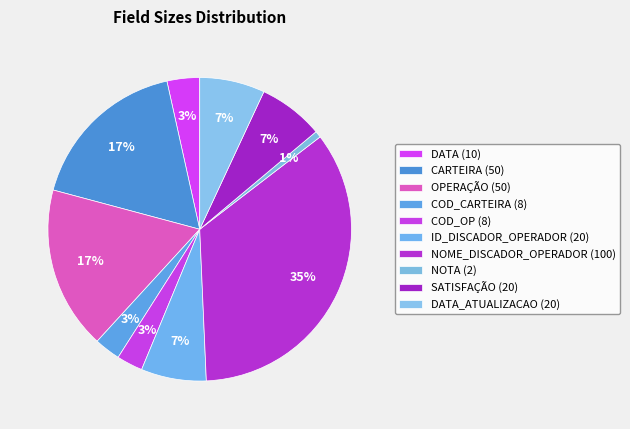

Which slice is the largest?

NOME_DISCADOR_OPERADOR